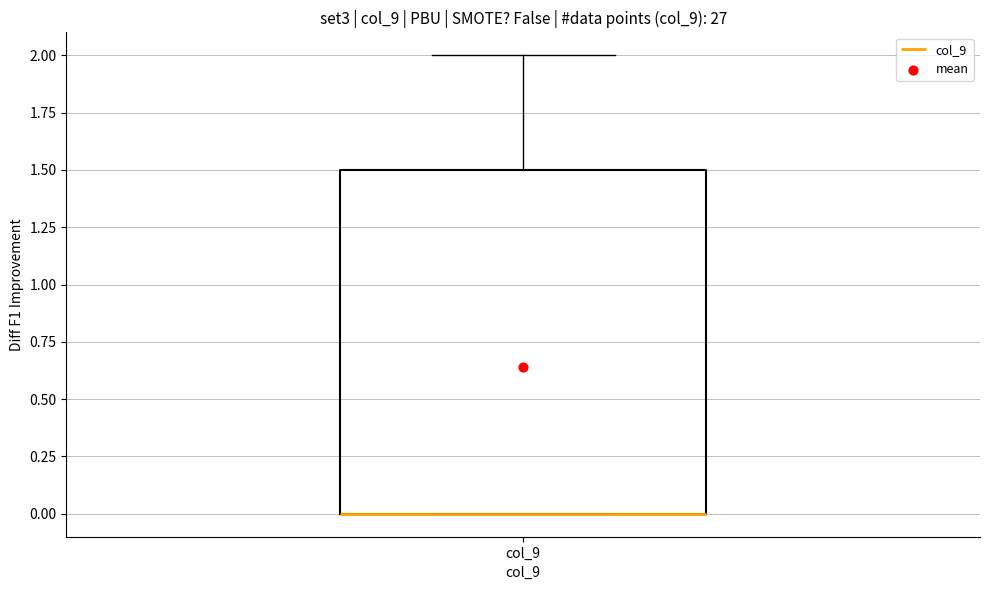

Read this box plot against the y-axis: the position of the median line, the range covered by the box, and the ends of both whiskers. The values are not printed on the chart, so give them approximately, as read against the axis.

median 0.0 (drawn on the box's lower edge), box 0.0 to 1.5, whiskers 0.0 to 2.0